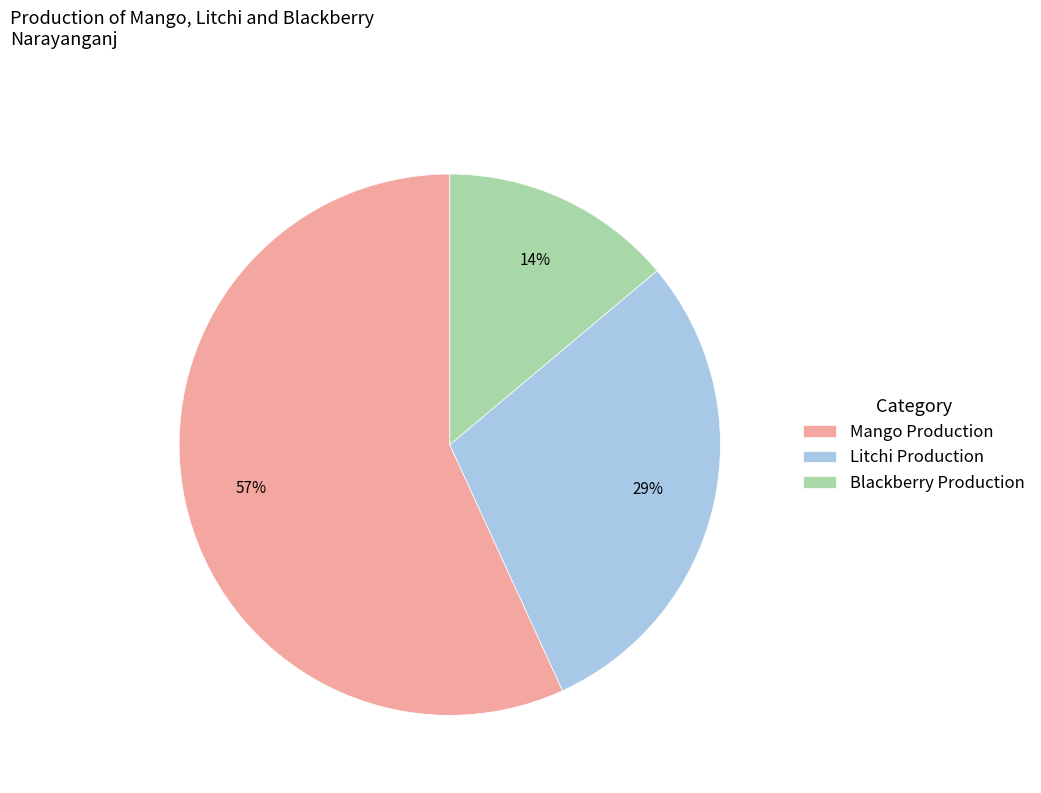

Do Litchi Production and Blackberry Production together represent more than half of the pie?

No